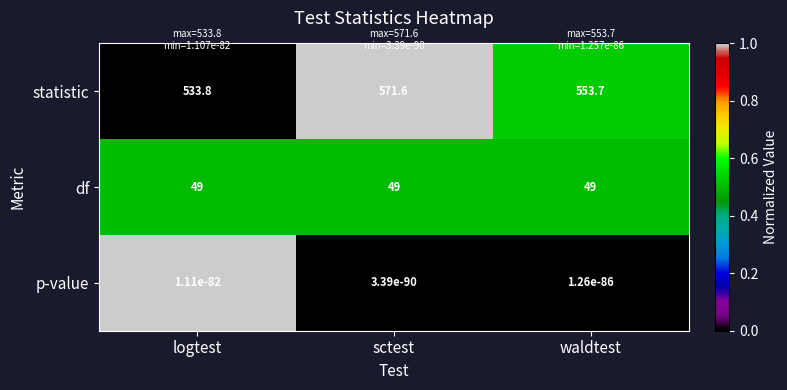

Which series has the largest total across all categories?

statistic